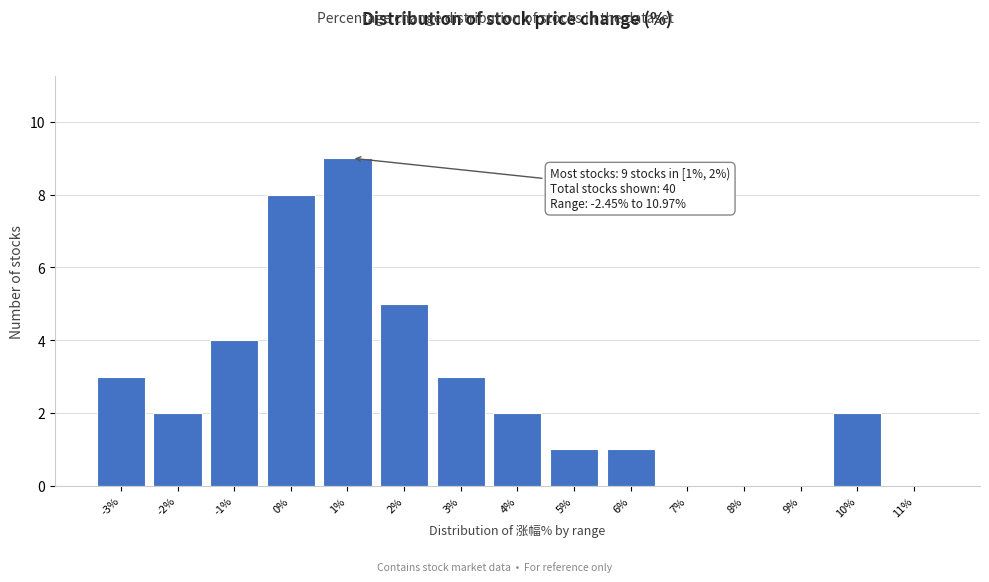

Reading left to right, list all the values displayed in this chart.

-3%=3	-2%=2	-1%=4	0%=8	1%=9	2%=5	3%=3	4%=2	5%=1	6%=1	7%=0	8%=0	9%=0	10%=2	11%=0